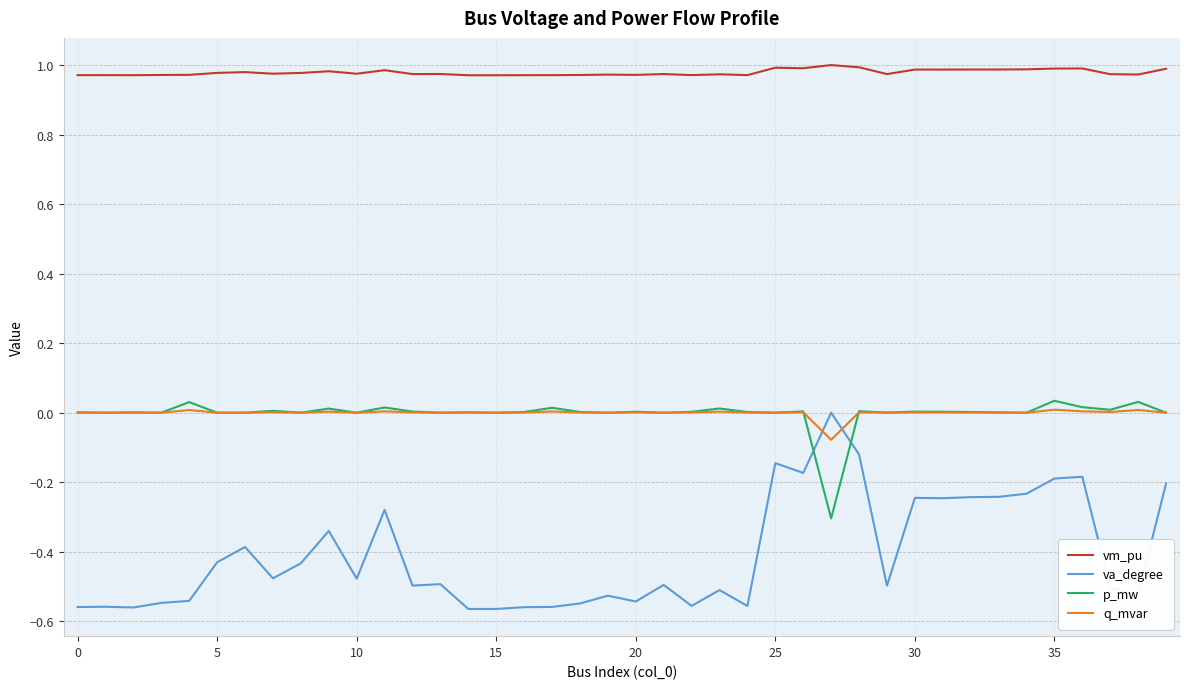

Which series has the largest range (max minus min)?

va_degree